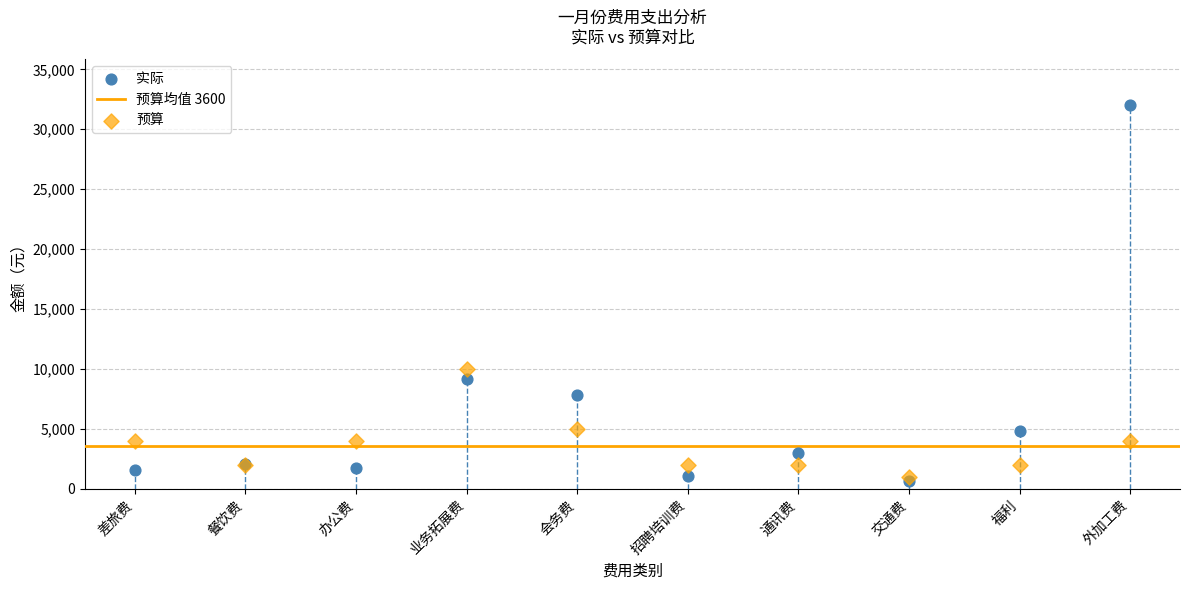

Across all series, what Y value is closest to 16340?

10000